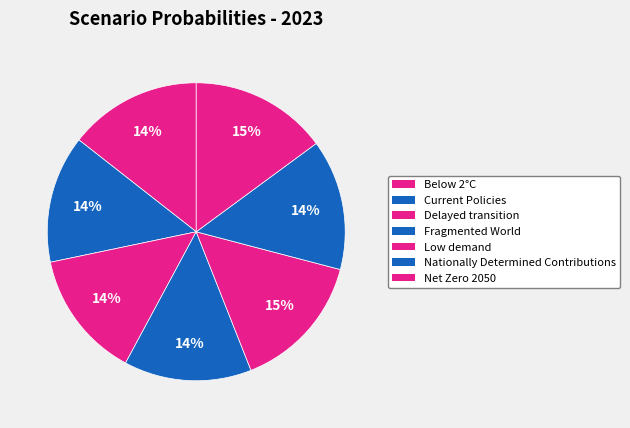

What percentage is the Below 2°C slice, to the nearest percent?

14%